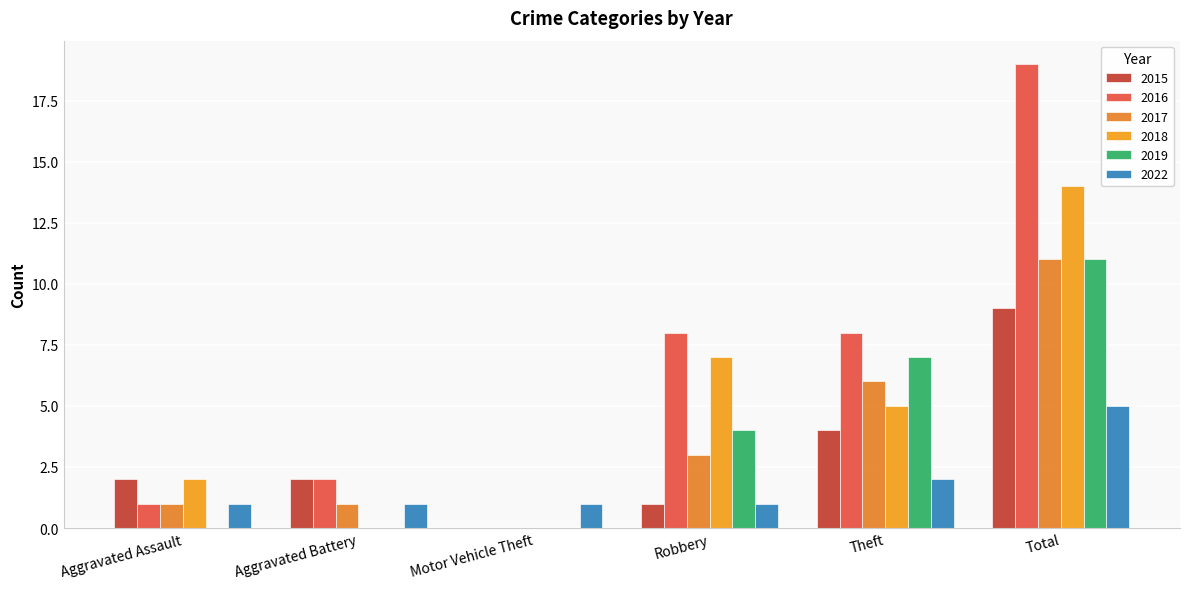

Reading left to right, extract all data points from this chart.

2015: Aggravated Assault=2	Aggravated Battery=2	Motor Vehicle Theft=0	Robbery=1	Theft=4	Total=9
2016: Aggravated Assault=1	Aggravated Battery=2	Motor Vehicle Theft=0	Robbery=8	Theft=8	Total=19
2017: Aggravated Assault=1	Aggravated Battery=1	Motor Vehicle Theft=0	Robbery=3	Theft=6	Total=11
2018: Aggravated Assault=2	Aggravated Battery=0	Motor Vehicle Theft=0	Robbery=7	Theft=5	Total=14
2019: Aggravated Assault=0	Aggravated Battery=0	Motor Vehicle Theft=0	Robbery=4	Theft=7	Total=11
2022: Aggravated Assault=1	Aggravated Battery=1	Motor Vehicle Theft=1	Robbery=1	Theft=2	Total=5